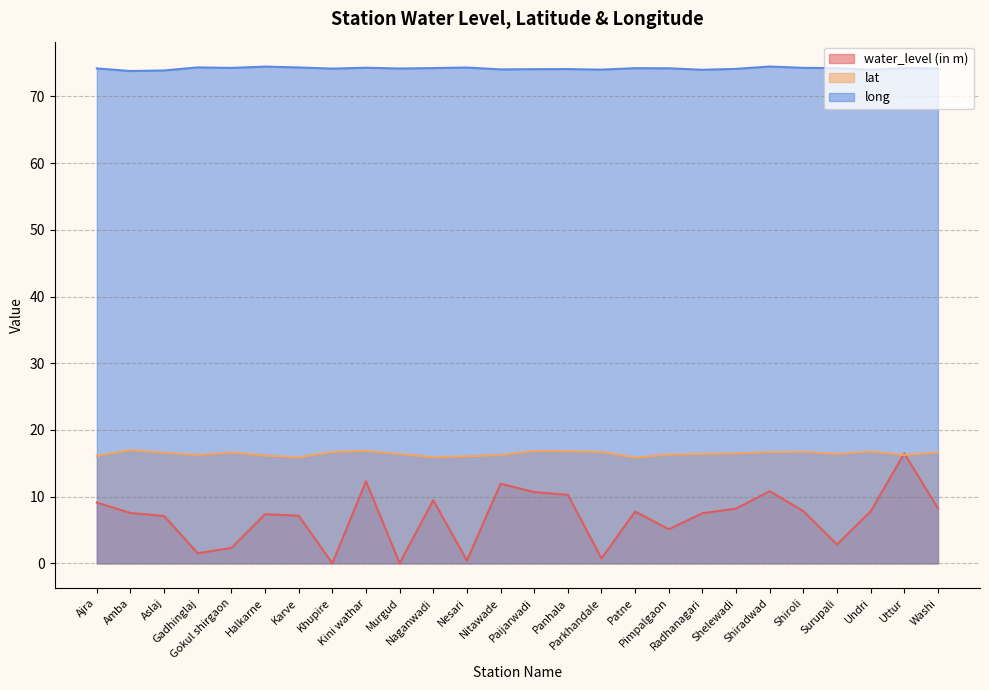

How many values in the water_level (in m) series exceed 7?

18